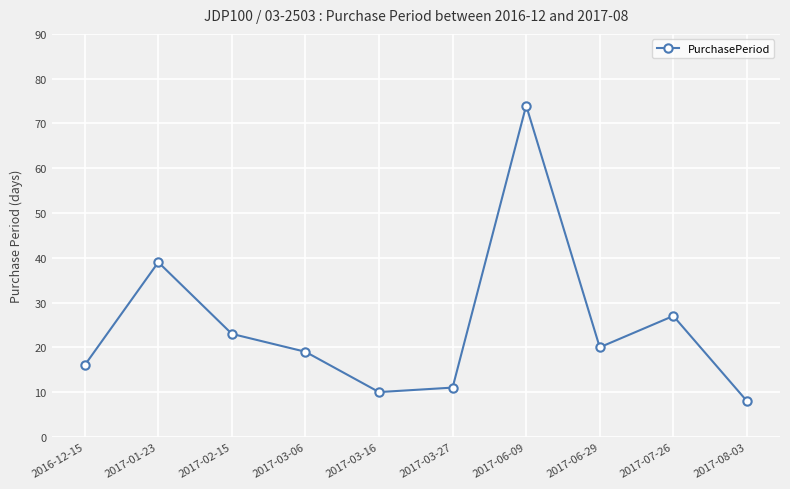

Reading left to right, what are all the values shown in this chart?

16	39	23	19	10	11	74	20	27	8